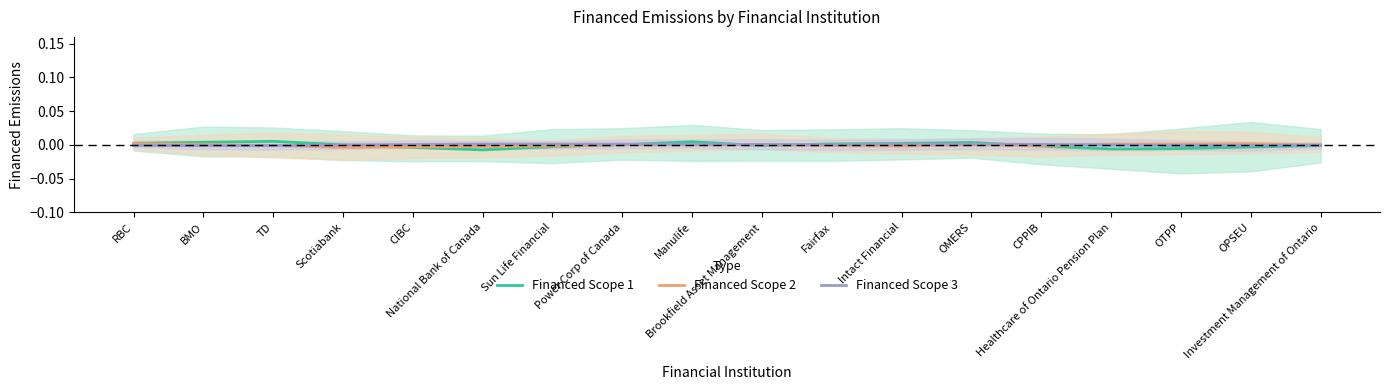

What are all the series names shown in the legend?

Financed Scope 1, Financed Scope 2, Financed Scope 3